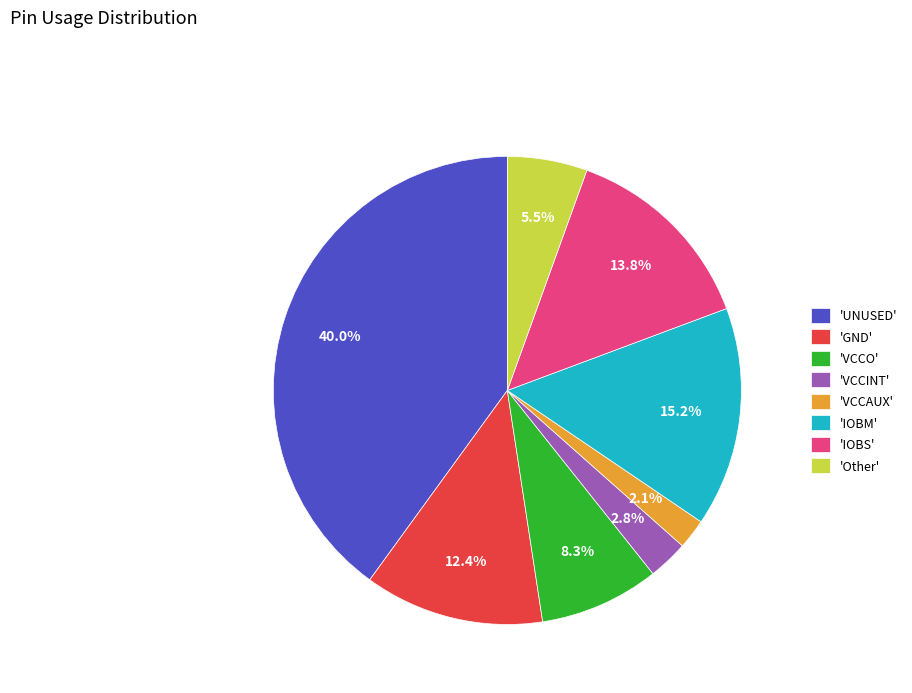

Does any single category account for the majority?

No